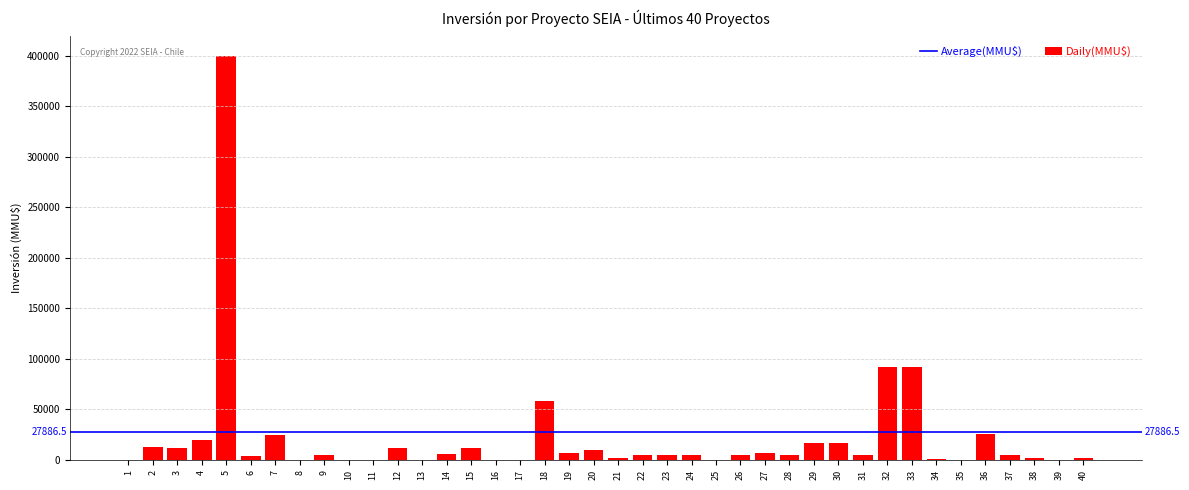

What value does the data have at 15, to the nearest 50?

12000